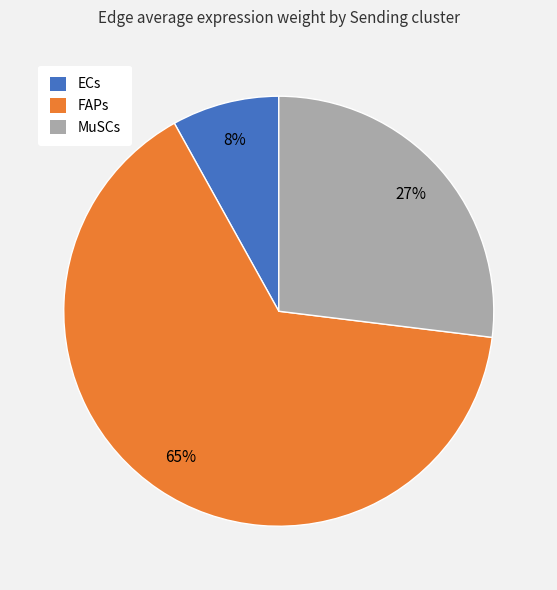

Which has a higher value, FAPs or ECs?

FAPs